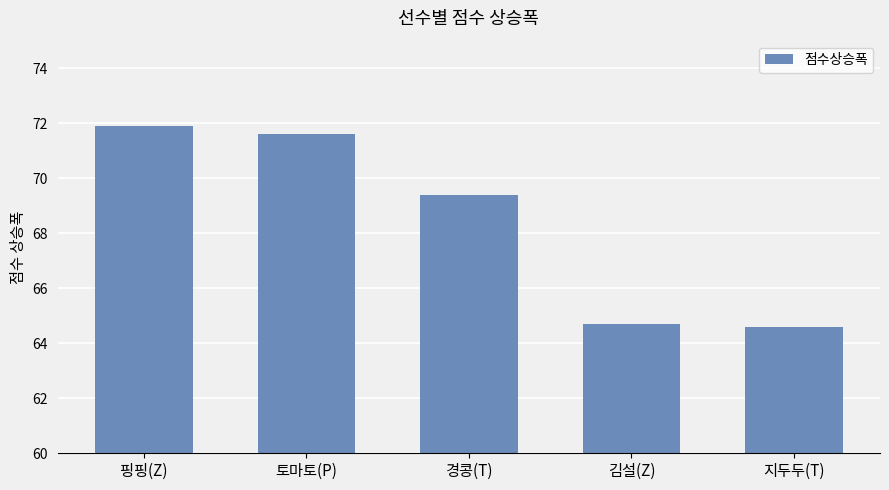

What is the sum of all values?

342.2